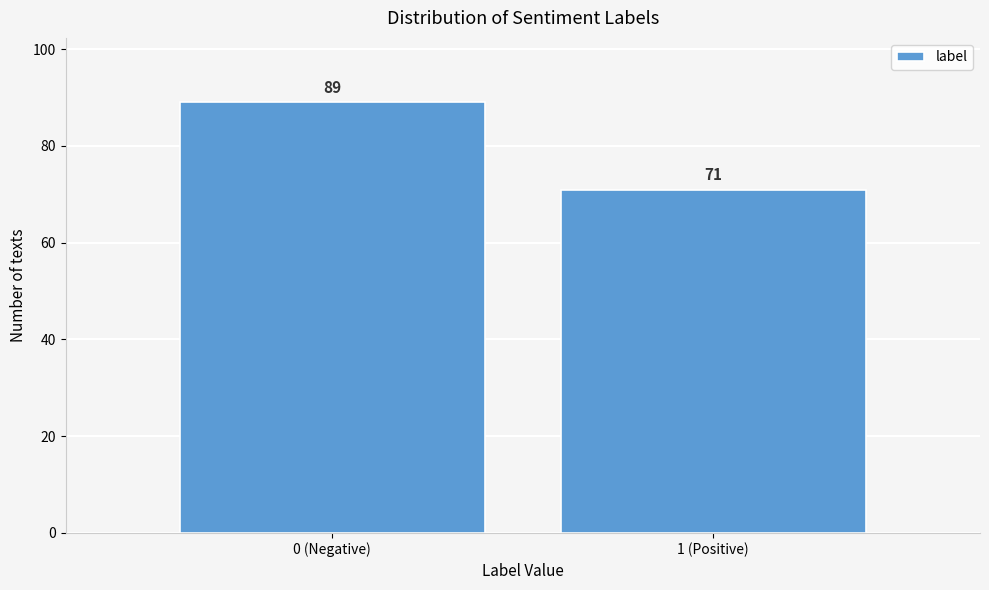

Reading left to right, what are all the values shown in this chart?

89	71